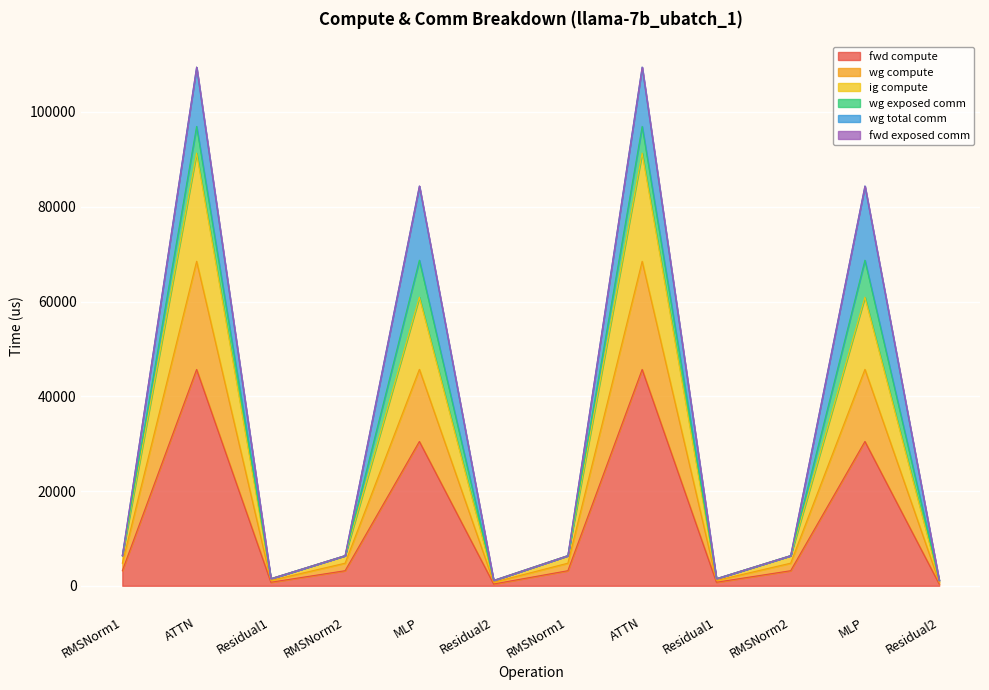

True or false: fwd compute and wg compute cross at least once.

False